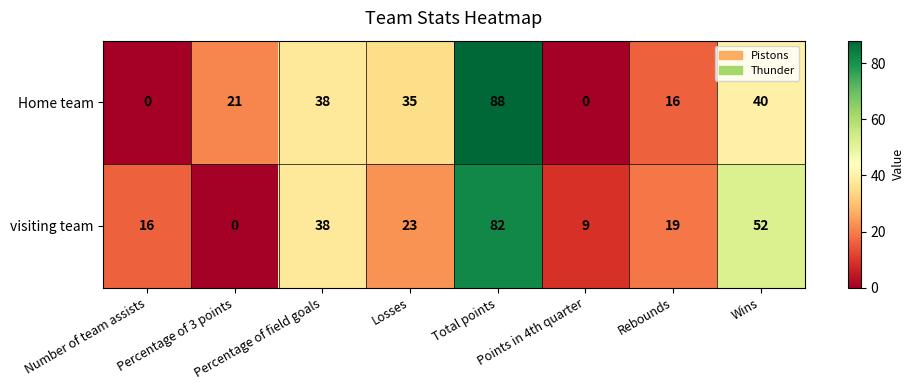

What is the difference between the second highest and minimum values in the Home team series?

40